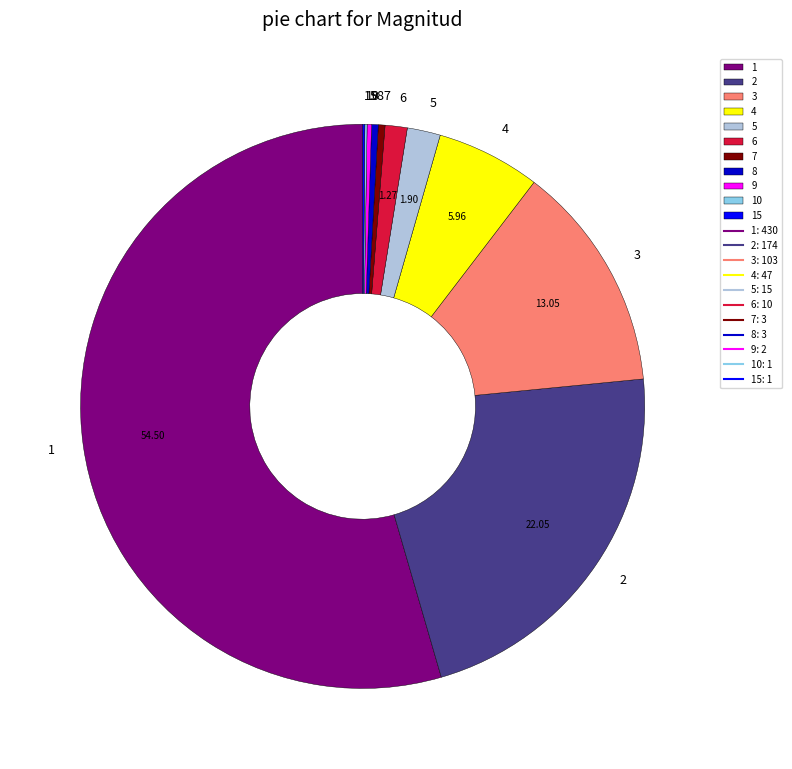

Which slice is the largest?

1